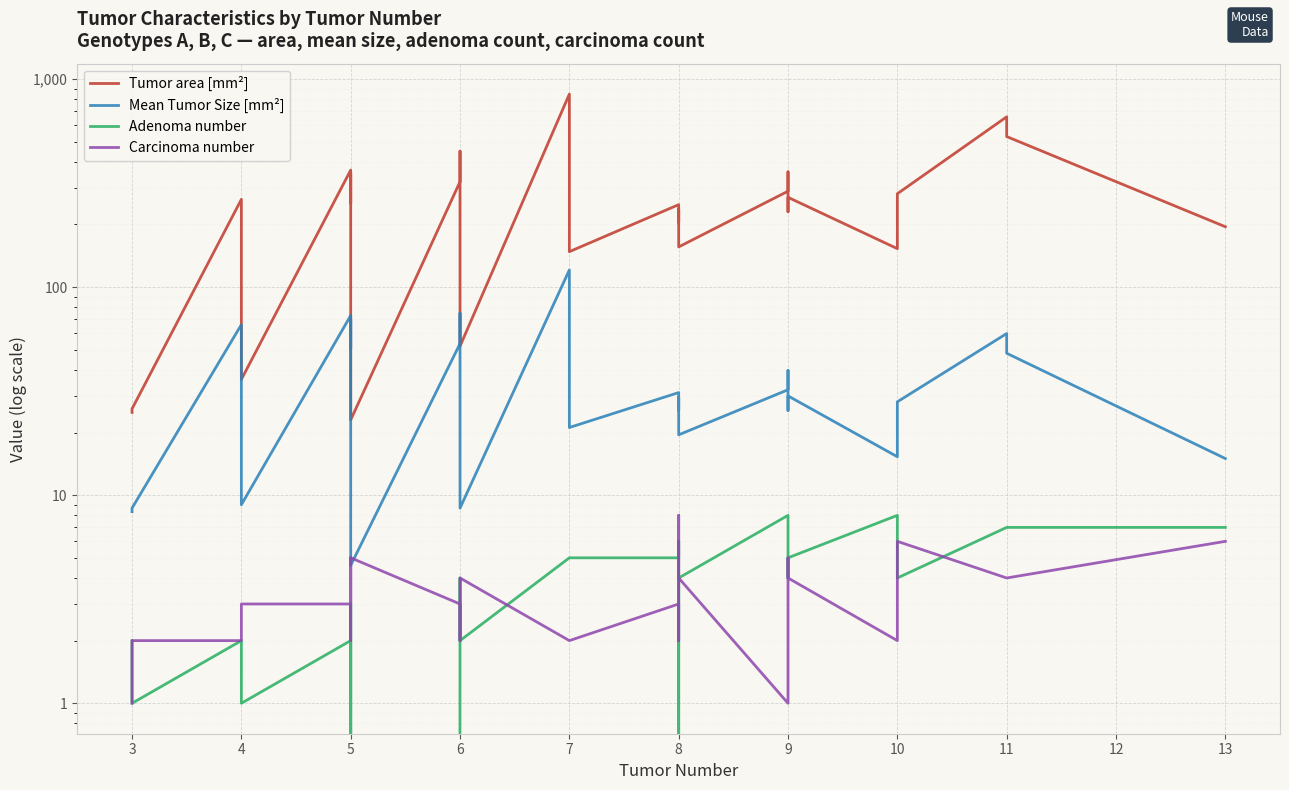

What are all the series names shown in the legend?

Tumor area [mm²], Mean Tumor Size [mm²], Adenoma number, Carcinoma number